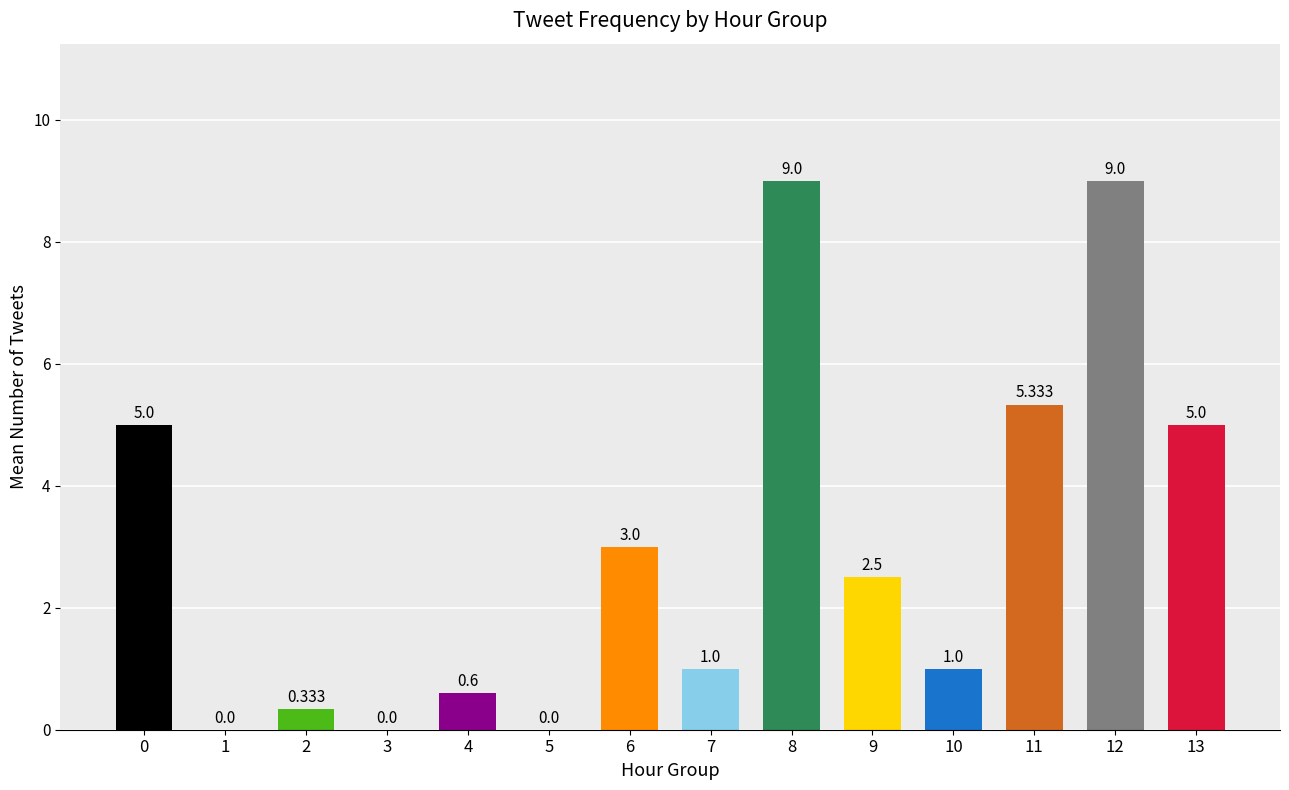

Does the chart contain stacked bars?

No